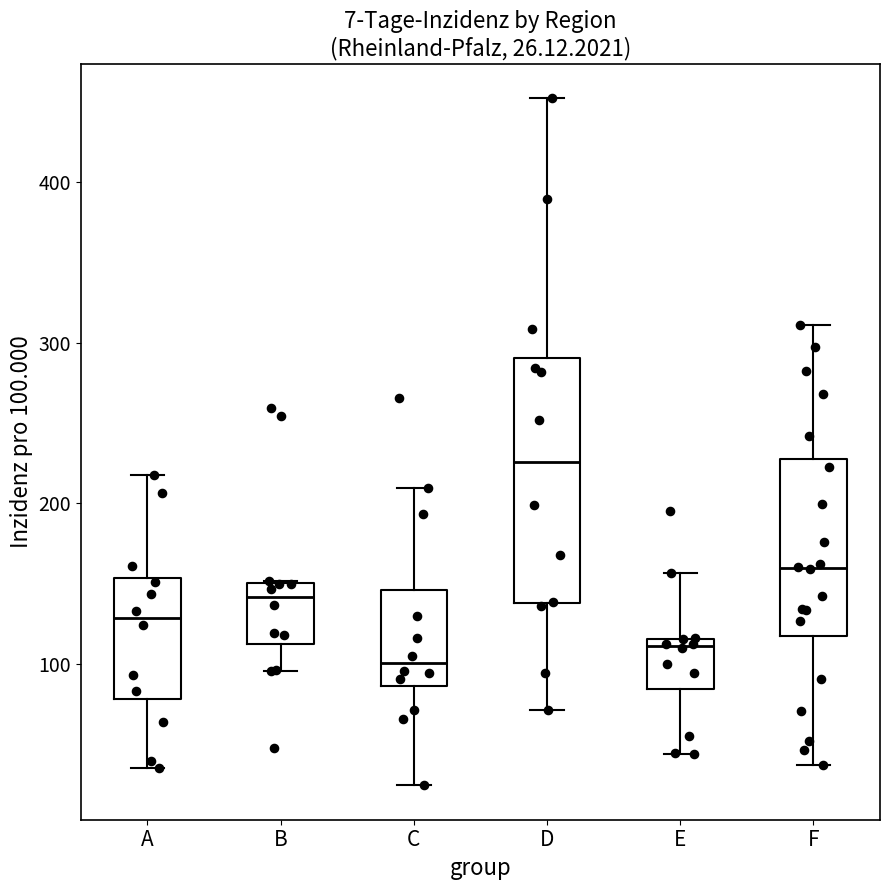

Which box is the tallest, from its lower edge to its upper edge?

D